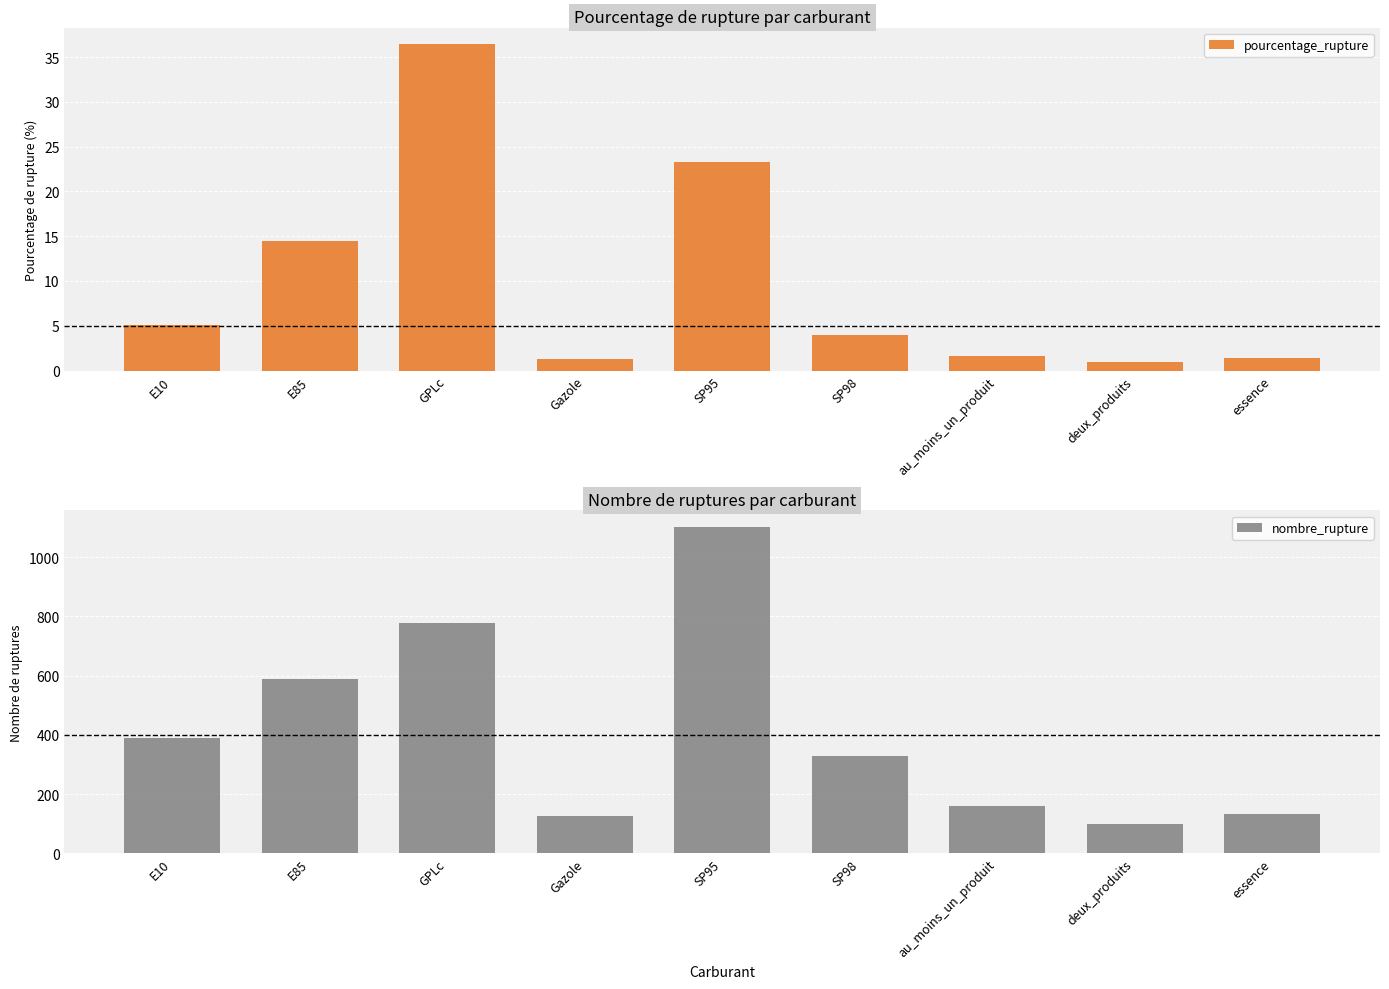

What is the average value of the pourcentage_rupture series?

9.8